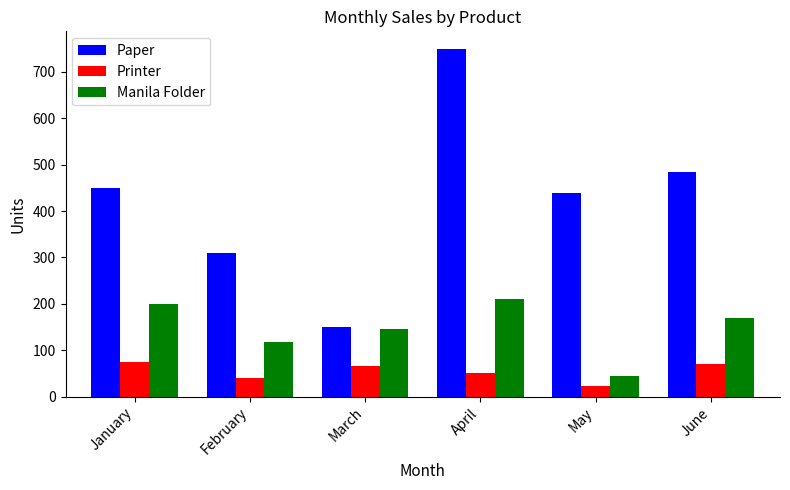

What is the total value across all series at June?

726